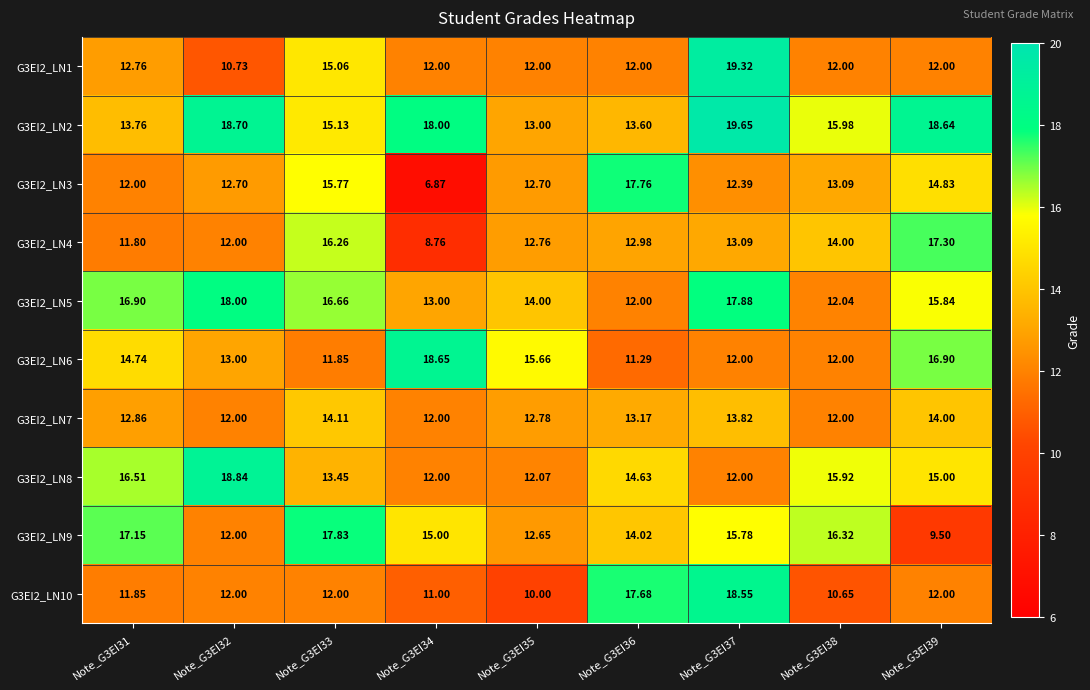

Which series has the largest total across all categories?

G3EI2_LN2